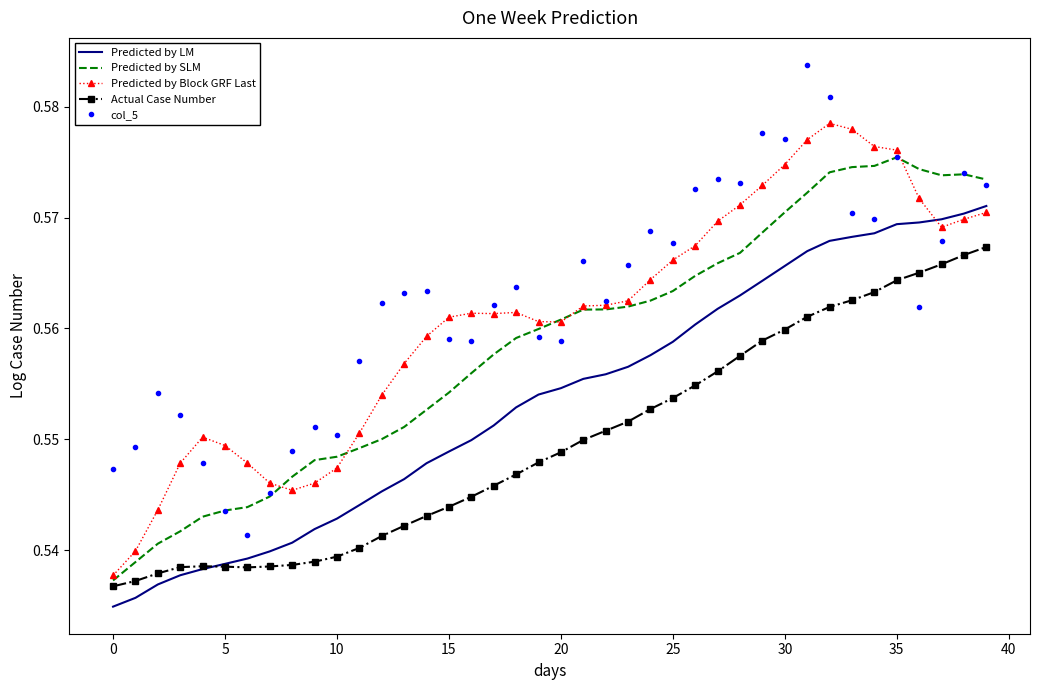

True or false: Predicted by LM and col_5 intersect in this chart.

True